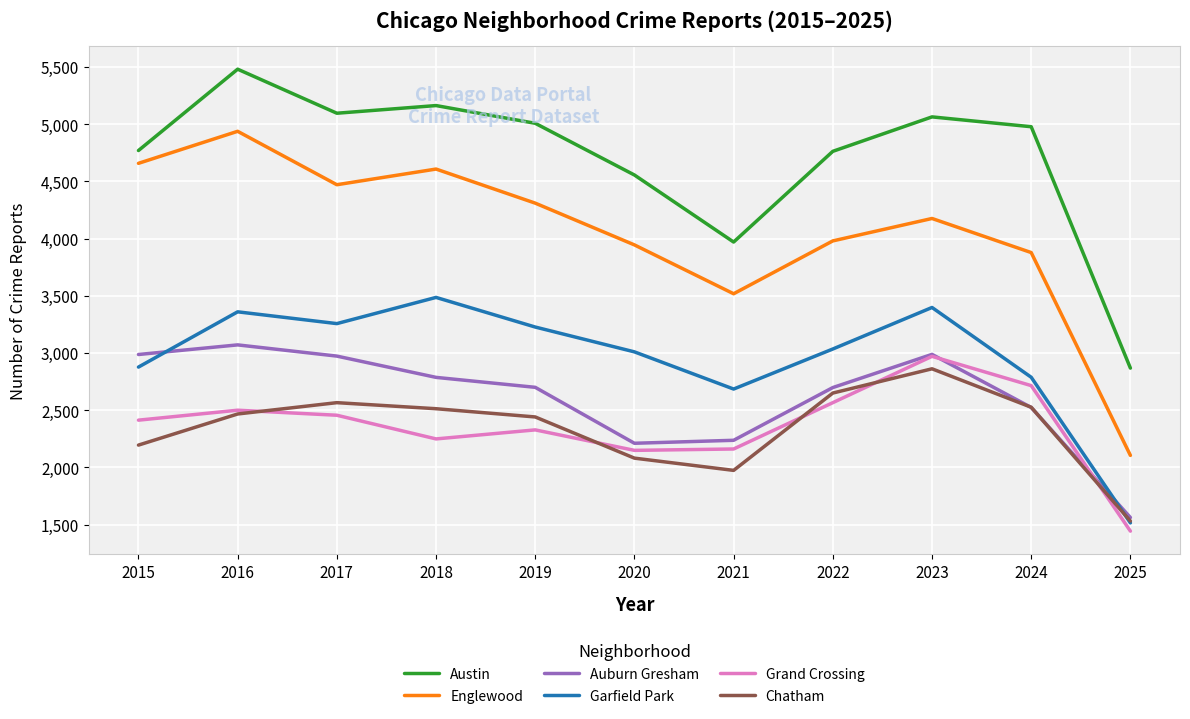

Which category has the lowest value in the Auburn Gresham series?

2025